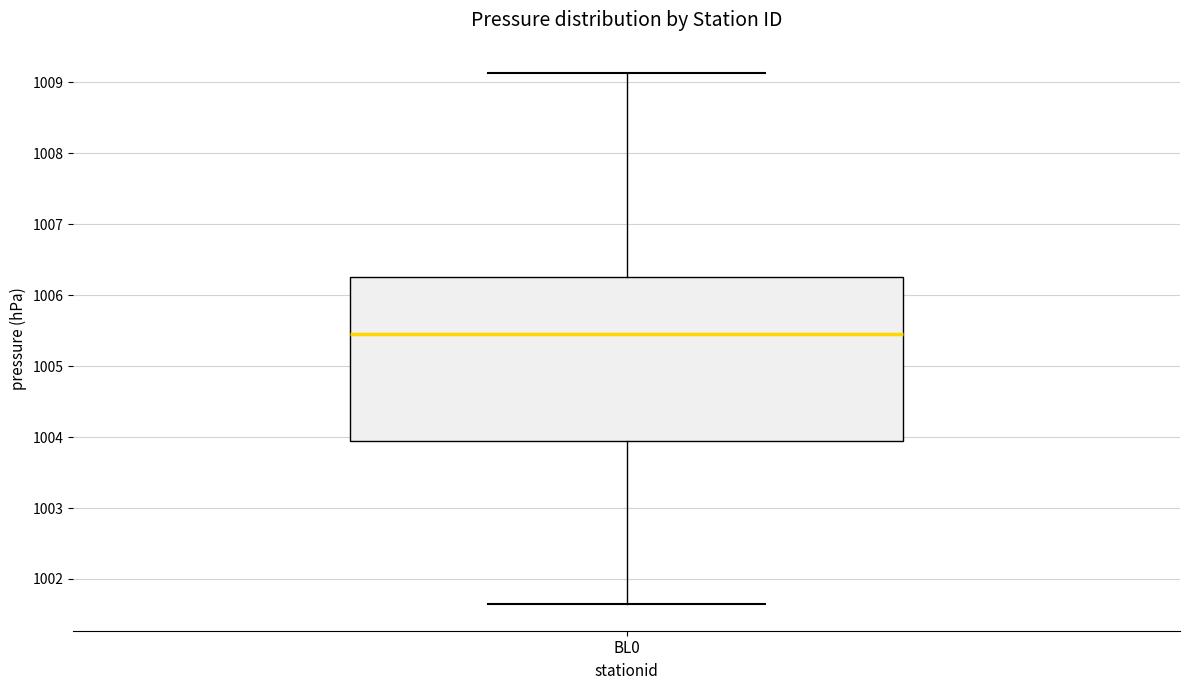

Read this box plot against the y-axis: the position of the median line, the range covered by the box, and the ends of both whiskers. The values are not printed on the chart, so give them approximately, as read against the axis.

median 1005.5, box 1003.9 to 1006.3, whiskers 1001.6 to 1009.1